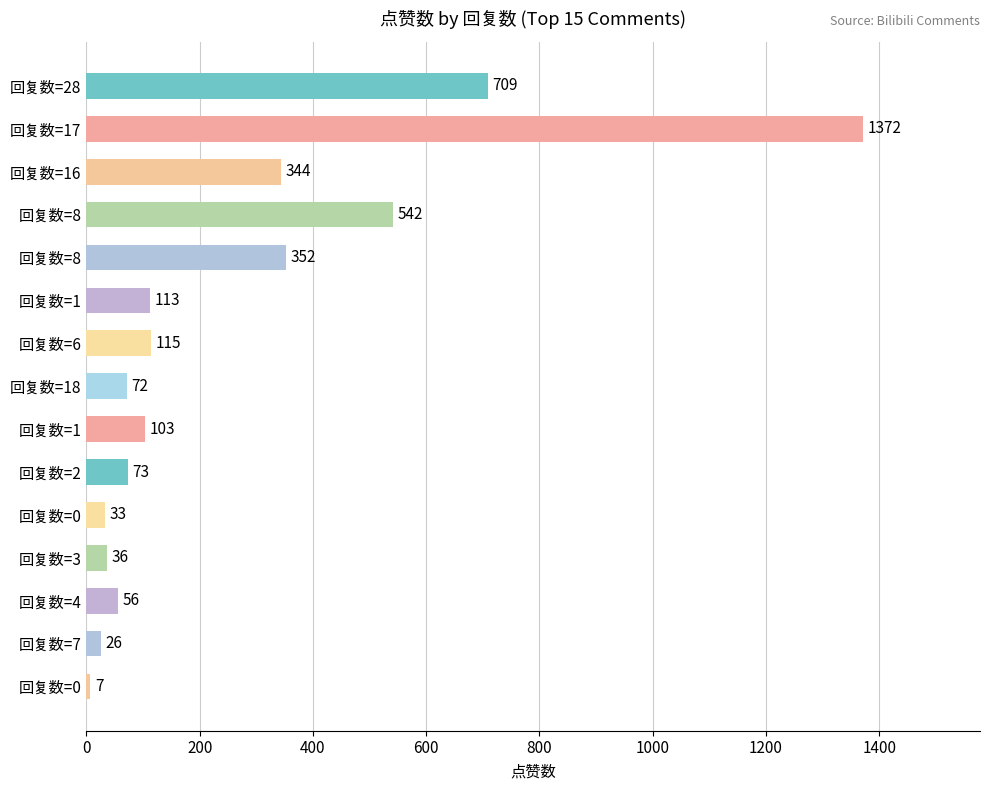

Are the bars horizontal?

Yes